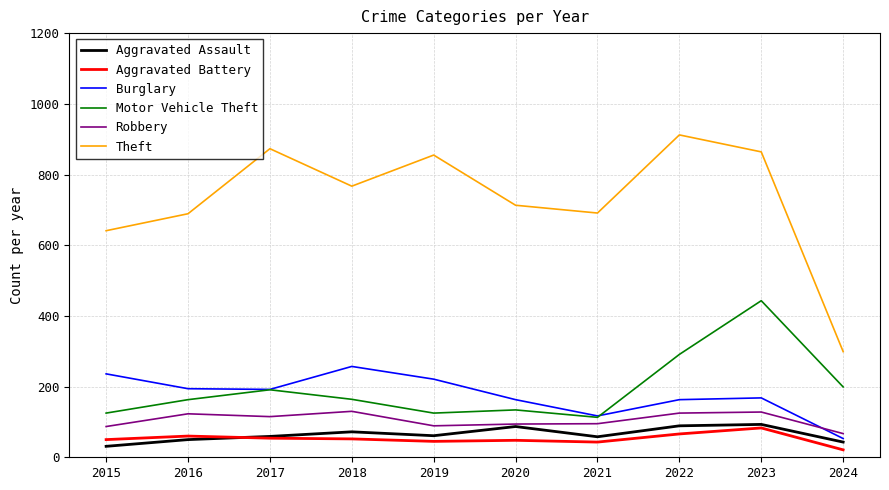

What is the difference between the highest and lowest values at 2016?

639